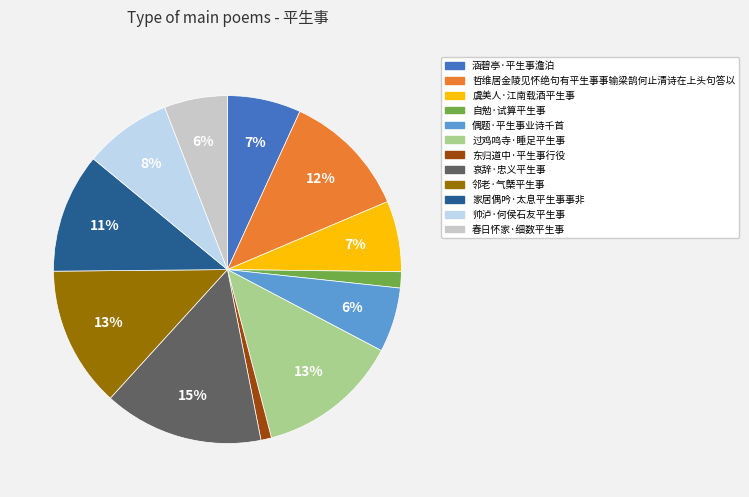

To the nearest percent, what portion does 虞美人·江南载酒平生事 represent?

7%